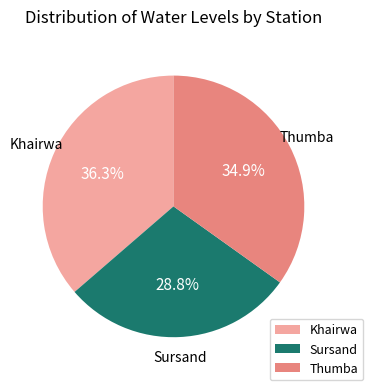

To the nearest percent, what is the difference between the largest and smallest slice percentages?

8%